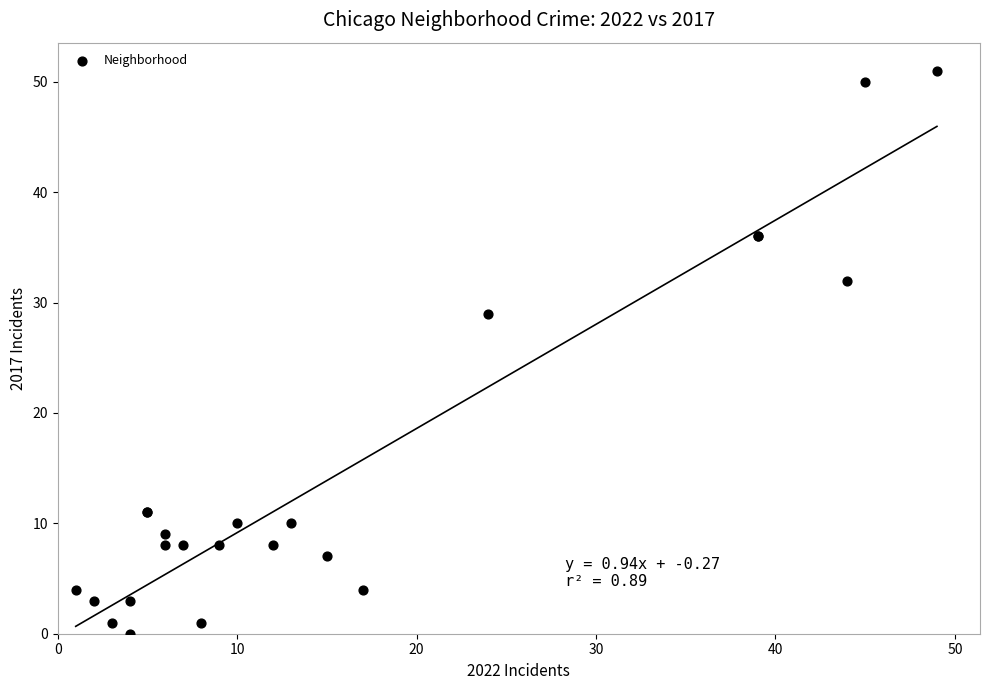

What Y value in the scatter plot is closest to 25?

29